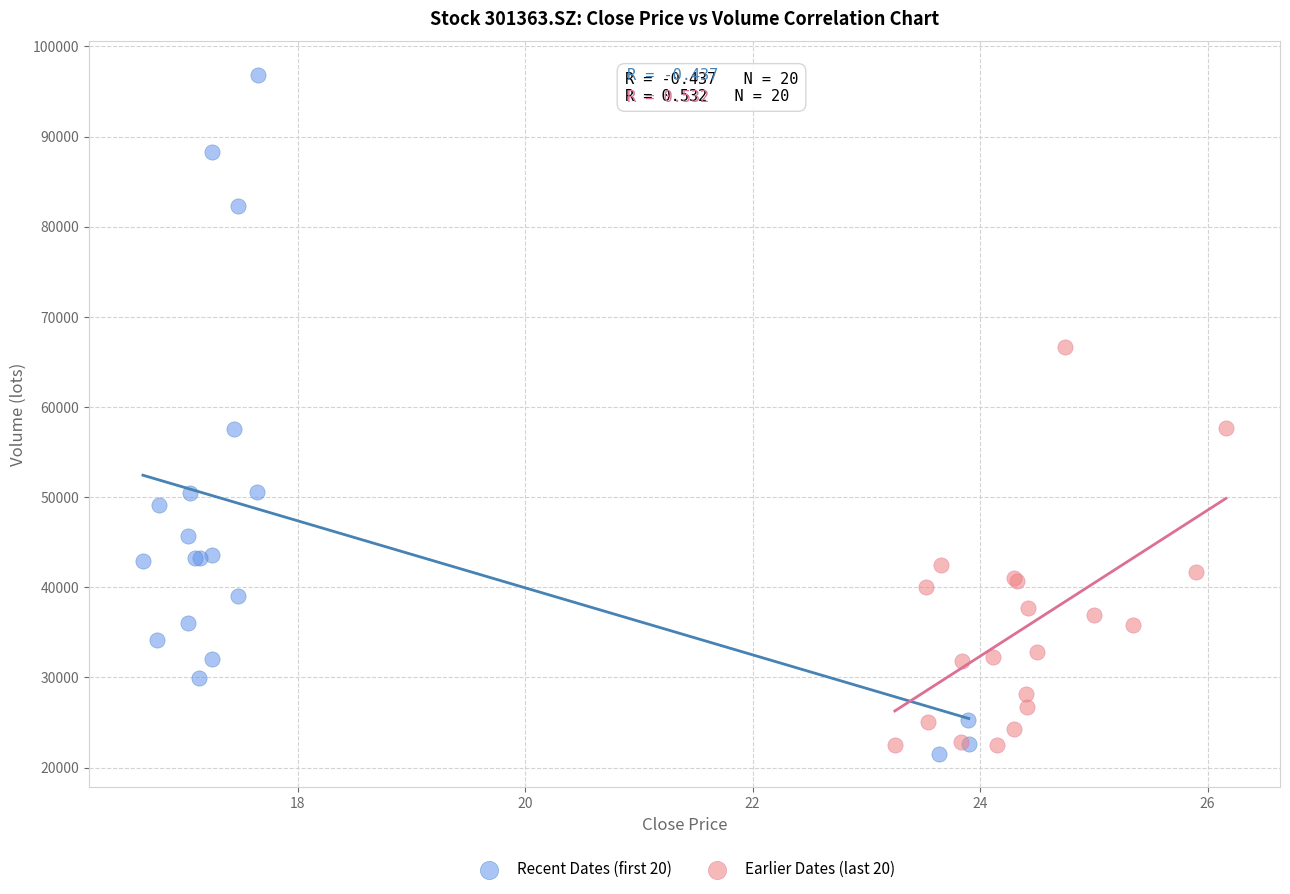

Which series has the largest Y range (max minus min)?

Recent Dates (first 20)